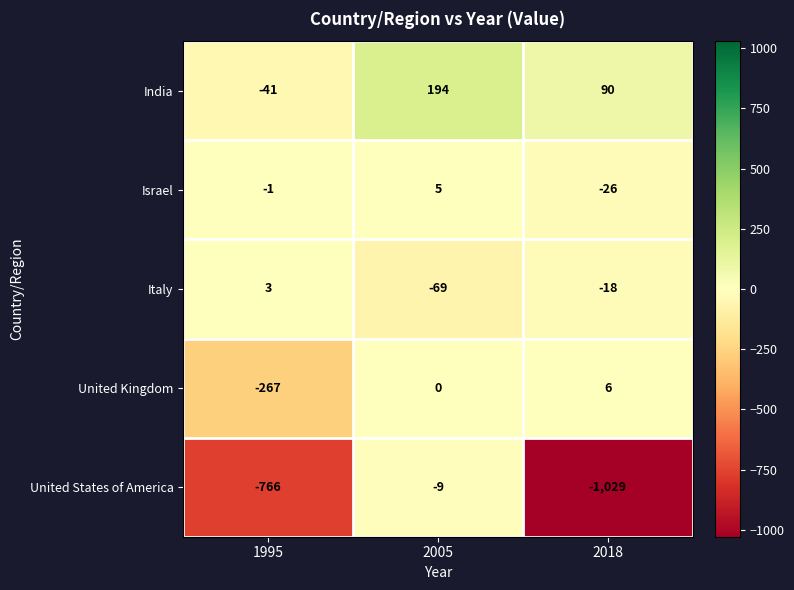

How many values in the Israel series are below -1?

1